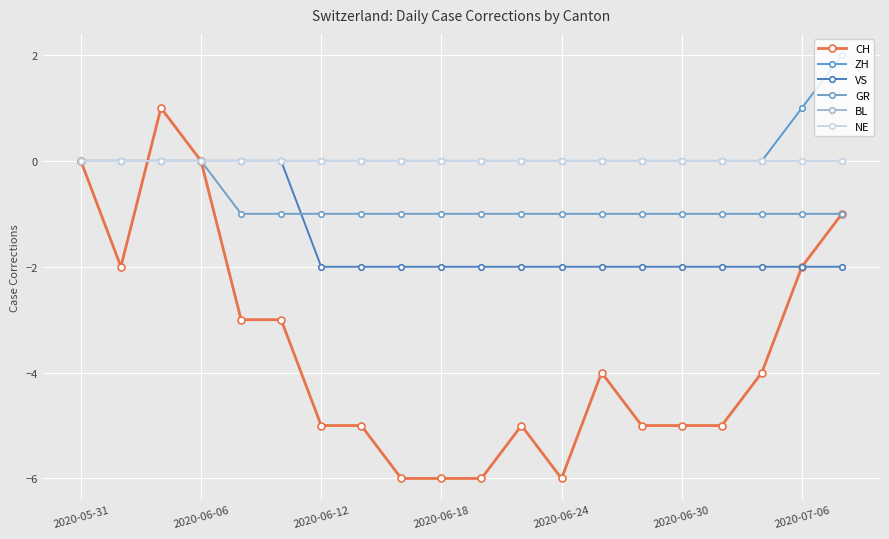

Is this an area chart (filled region under the line)?

No